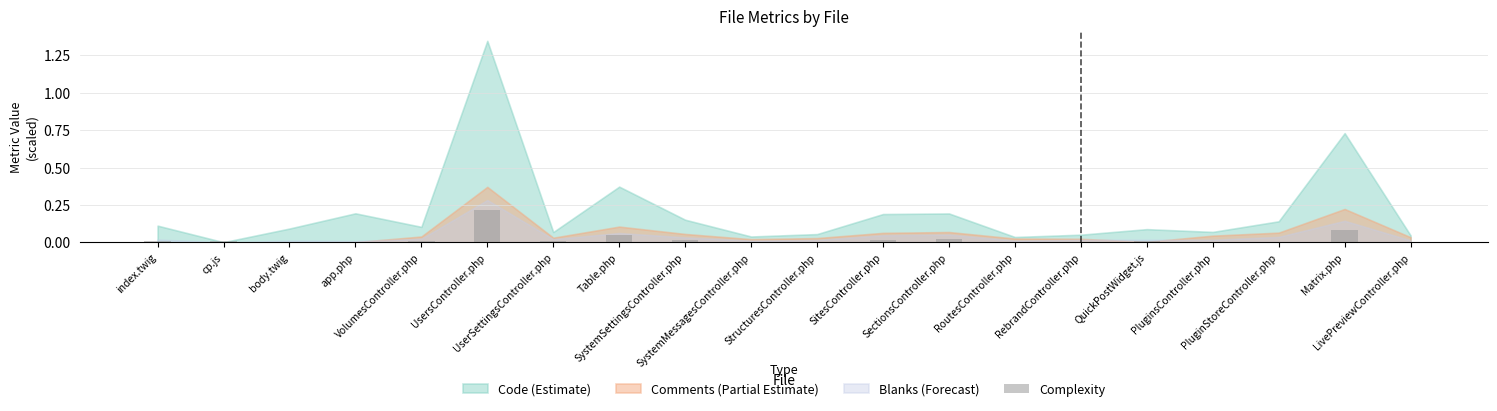

Are the bars grouped side by side (vs. stacked)?

No